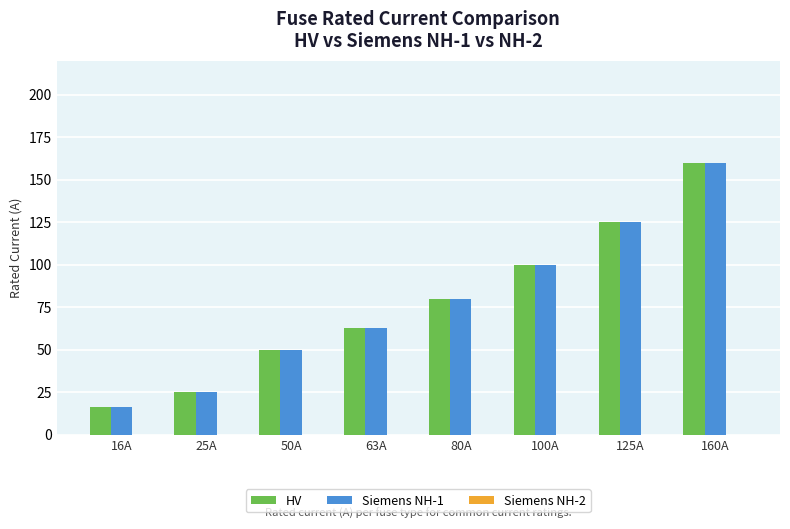

The value of Siemens NH-1 at 25A is 5. True or false?

False